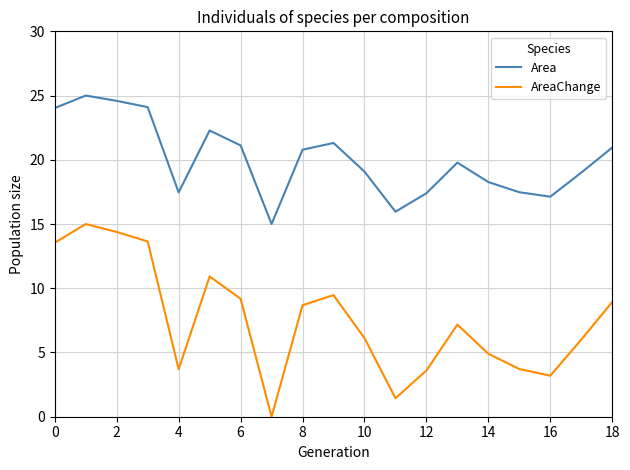

True or false: AreaChange and Area cross at least once.

False